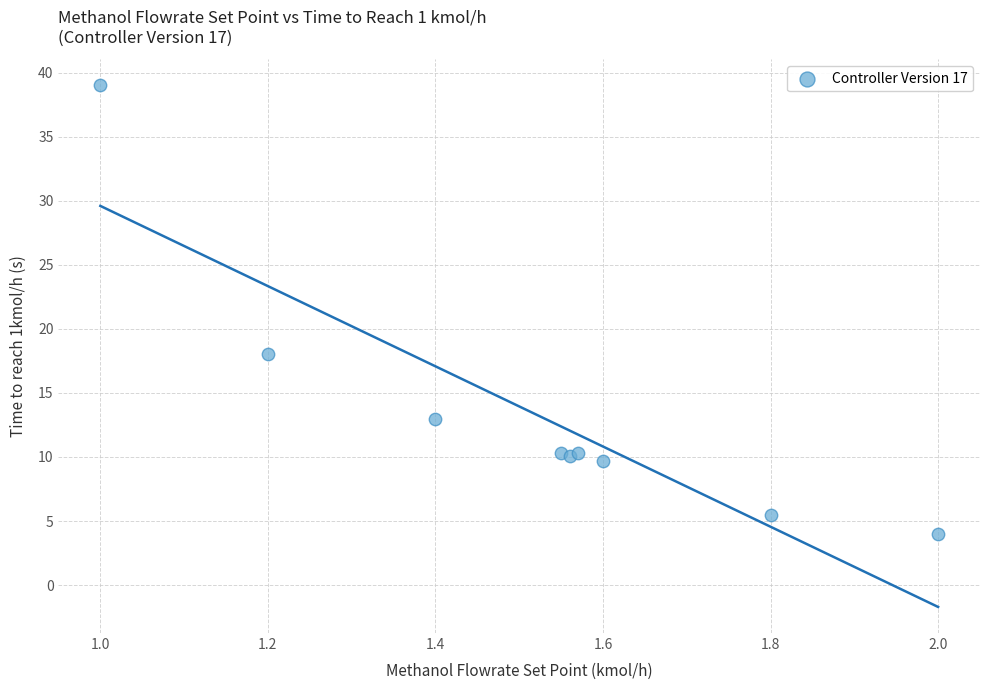

What Y value in the scatter plot is closest to 21?

18.0